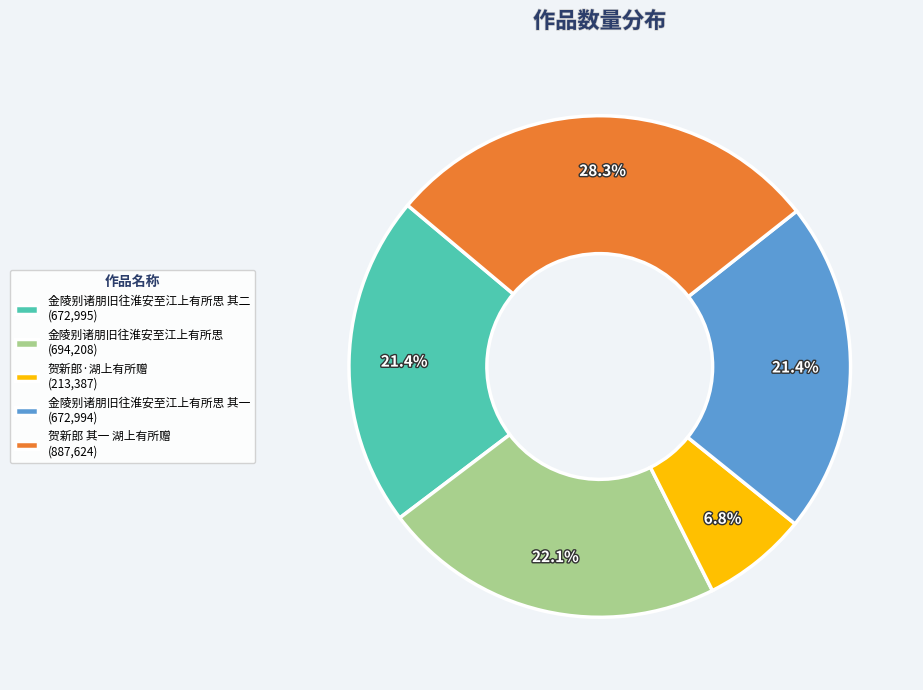

Which has a higher value, 金陵别诸朋旧往淮安至江上有所思 其一 (672,994) or 贺新郎·湖上有所赠 (213,387)?

金陵别诸朋旧往淮安至江上有所思 其一 (672,994)